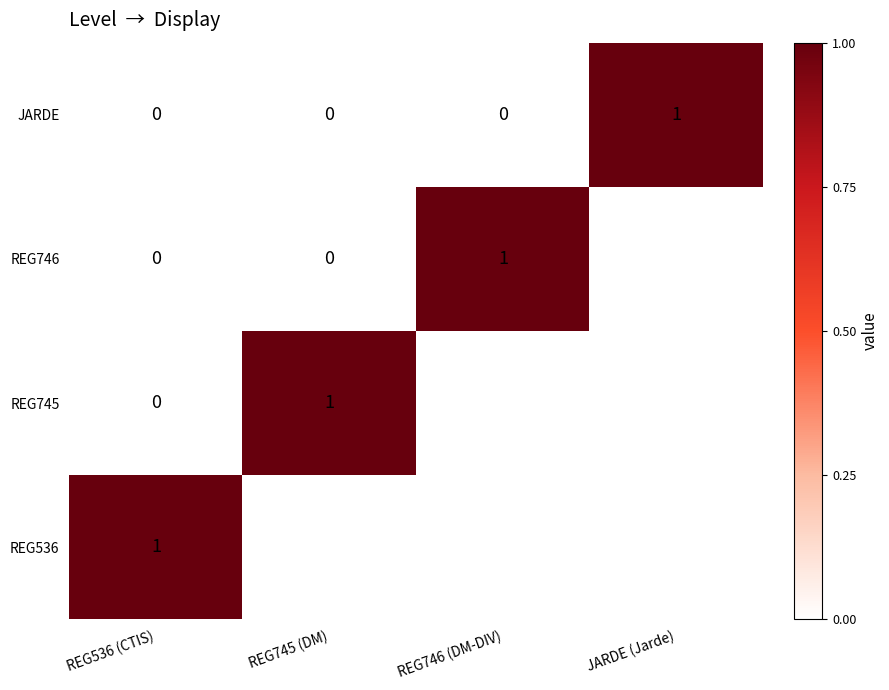

Between REG745 (DM) and REG536 (CTIS), which is larger?

REG536 (CTIS)